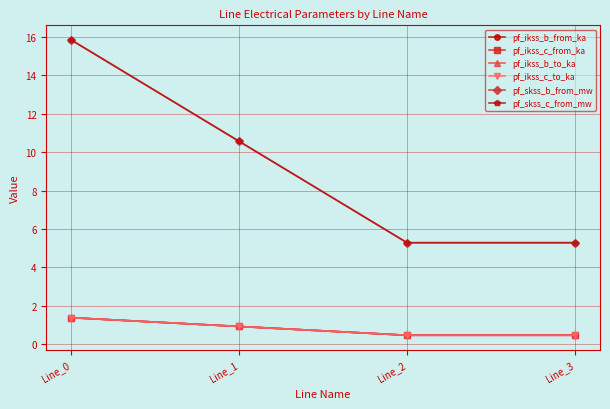

Rank the series at Line_1 from lowest to highest value.

pf_ikss_c_to_ka, pf_ikss_c_from_ka, pf_ikss_b_from_ka, pf_ikss_b_to_ka, pf_skss_c_from_mw, pf_skss_b_from_mw